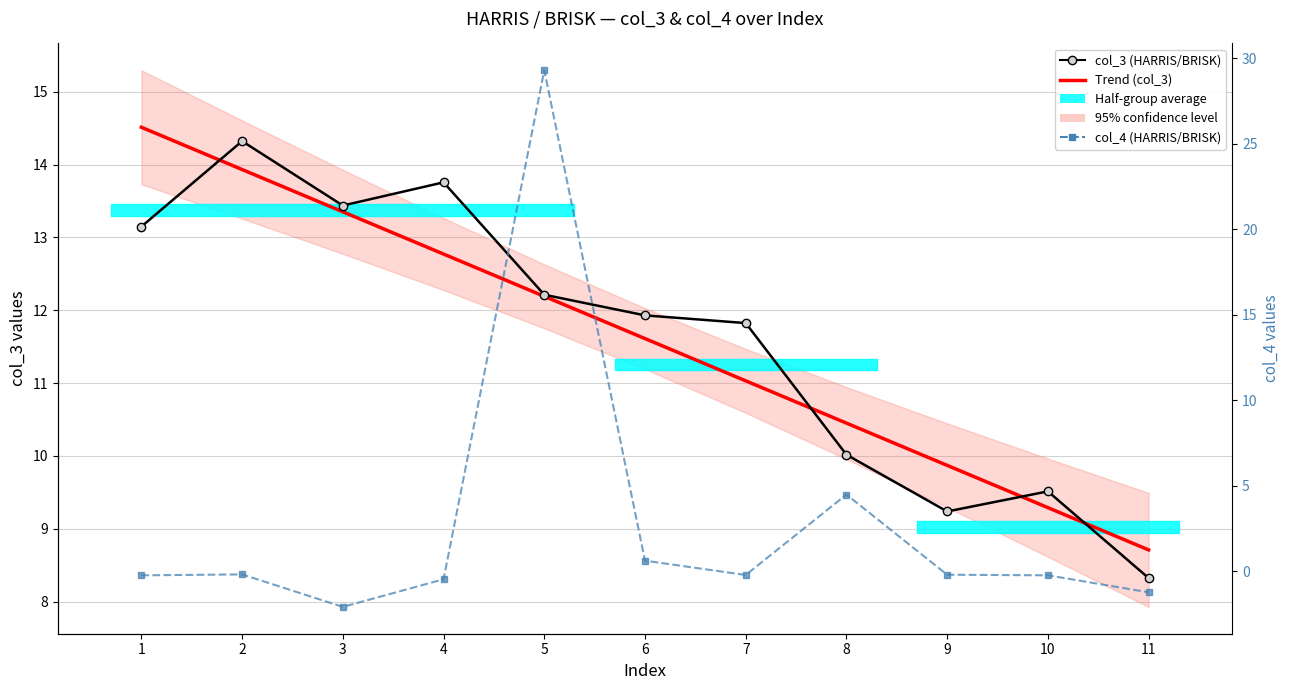

Rank the series by their maximum value, from highest to lowest.

col_4 (HARRIS/BRISK), Trend (col_3), col_3 (HARRIS/BRISK)